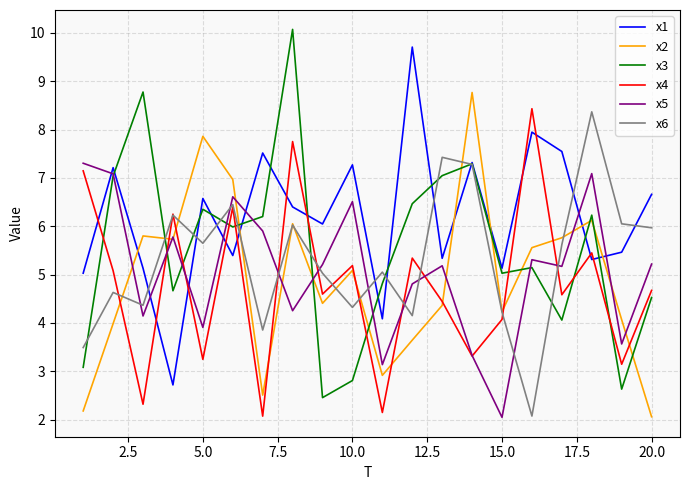

Which series has the widest spread of values?

x3